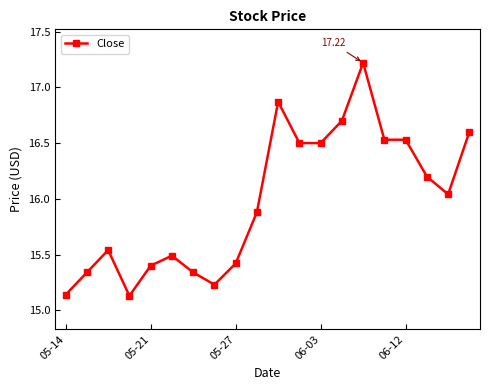

What is the maximum value shown in the chart?

17.2